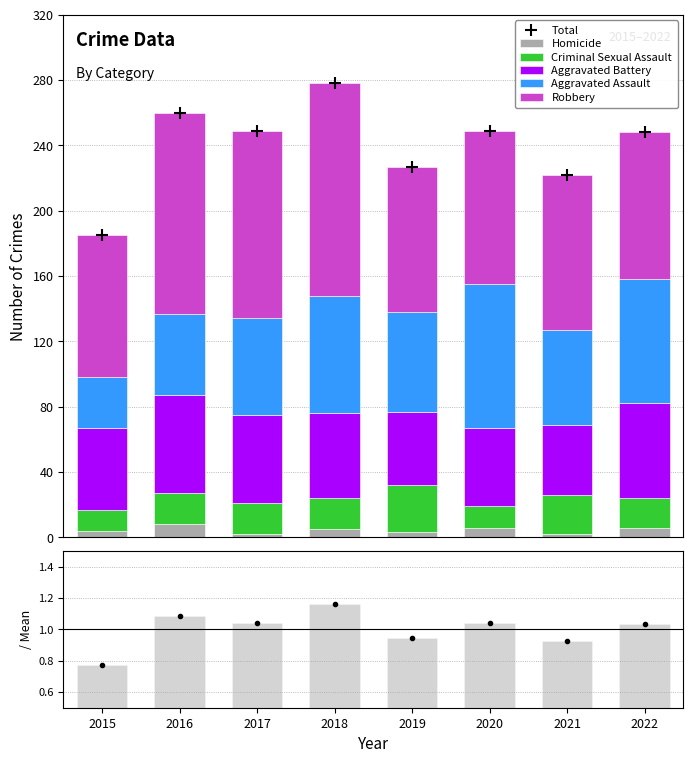

What is the highest value of the Homicide series?

8